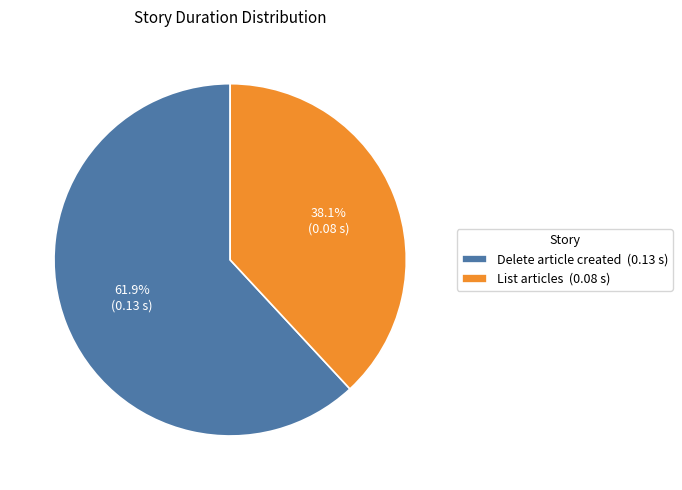

Is the sum of Delete article created and List articles greater than half?

Yes